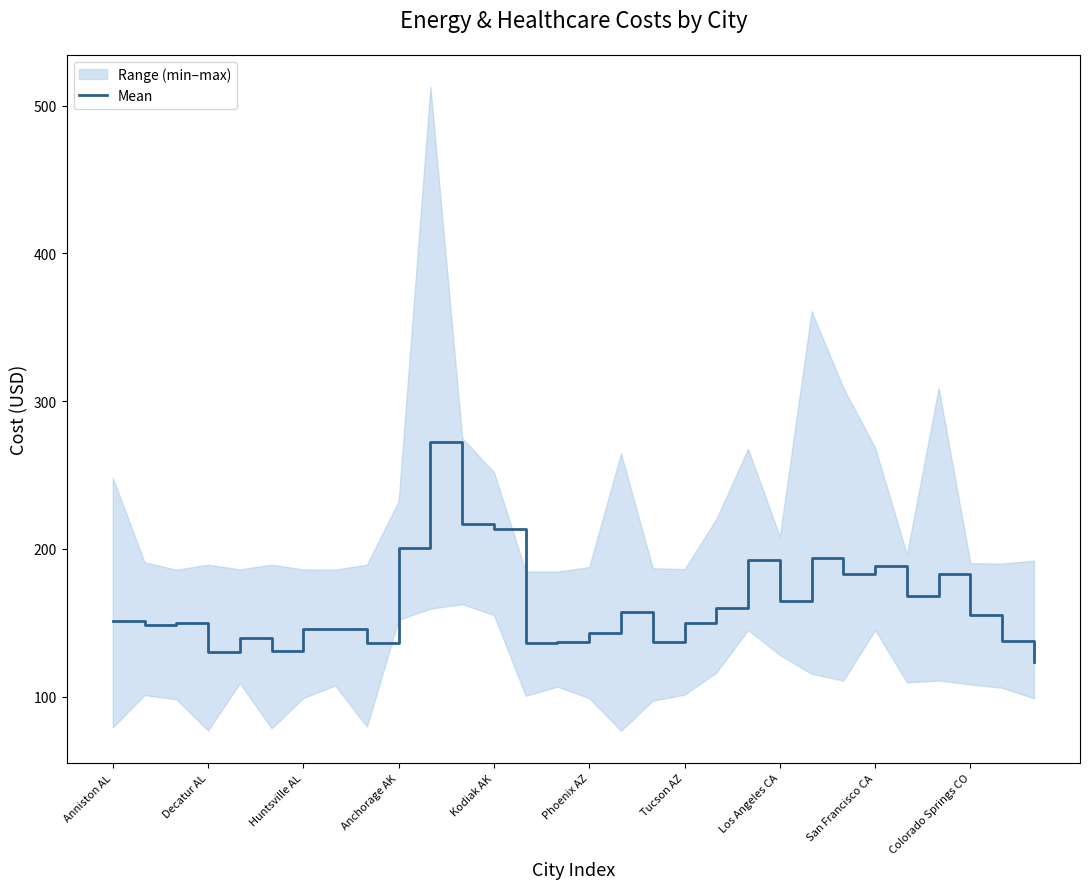

The value of Mean at Tucson AZ is 150.1. True or false?

True